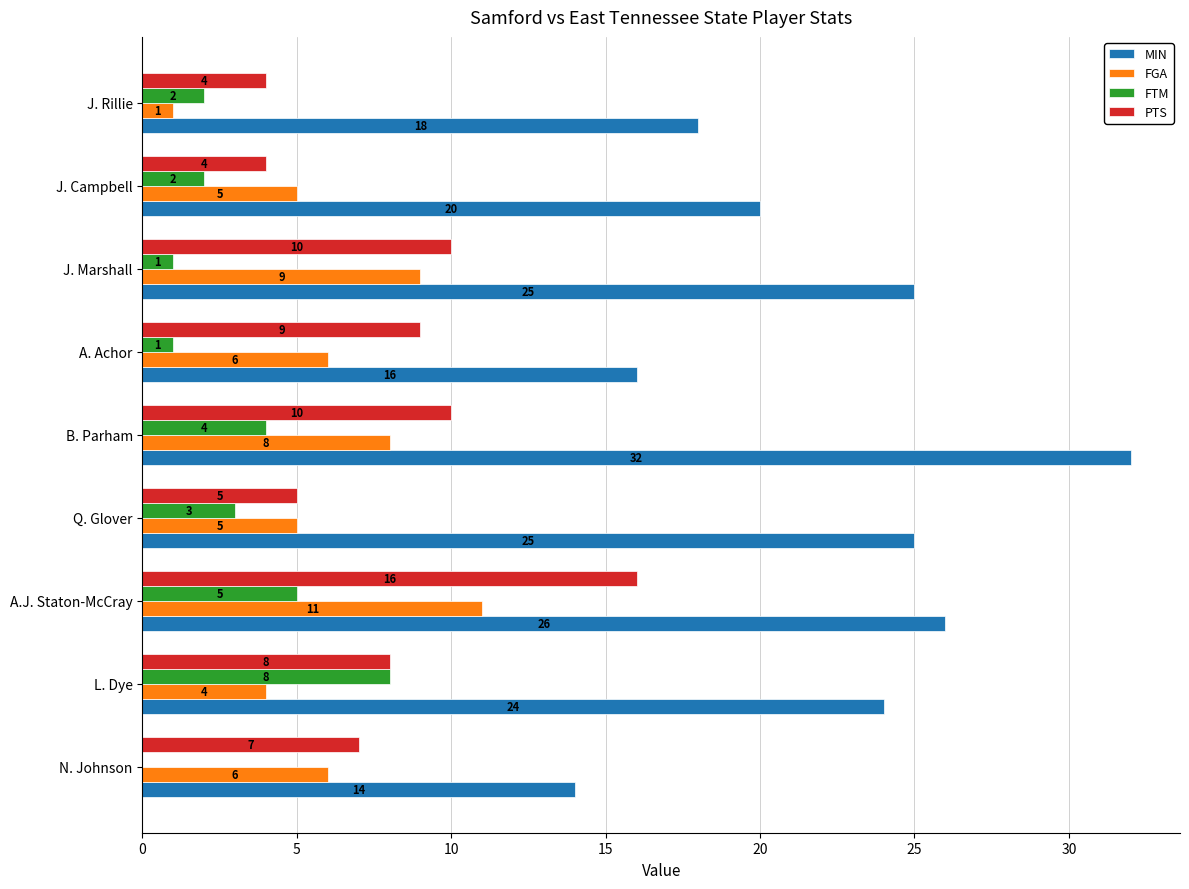

Count the number of categories in the chart.

9